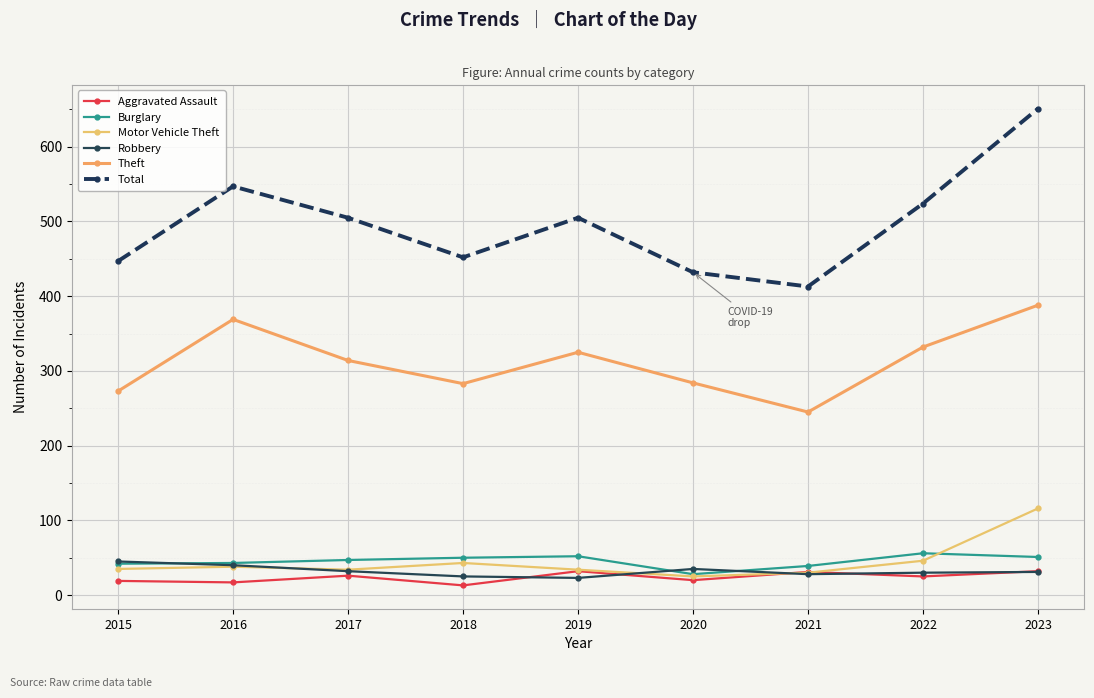

Count the number of data series in this chart.

6